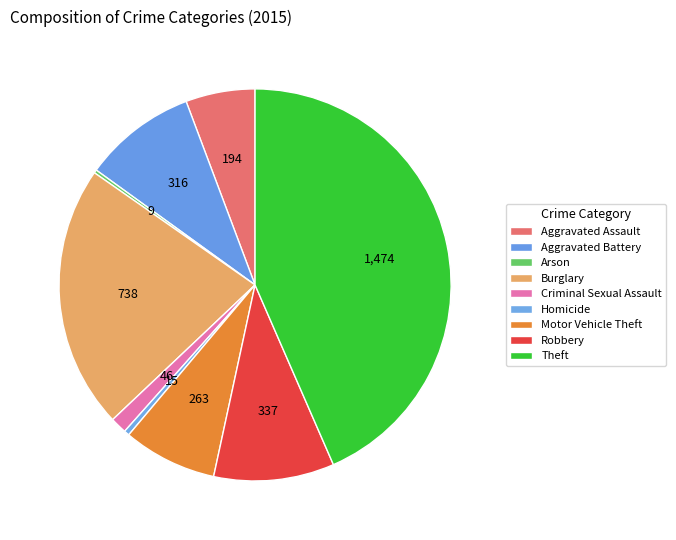

Combined, do Aggravated Battery and Motor Vehicle Theft account for over 50%?

No